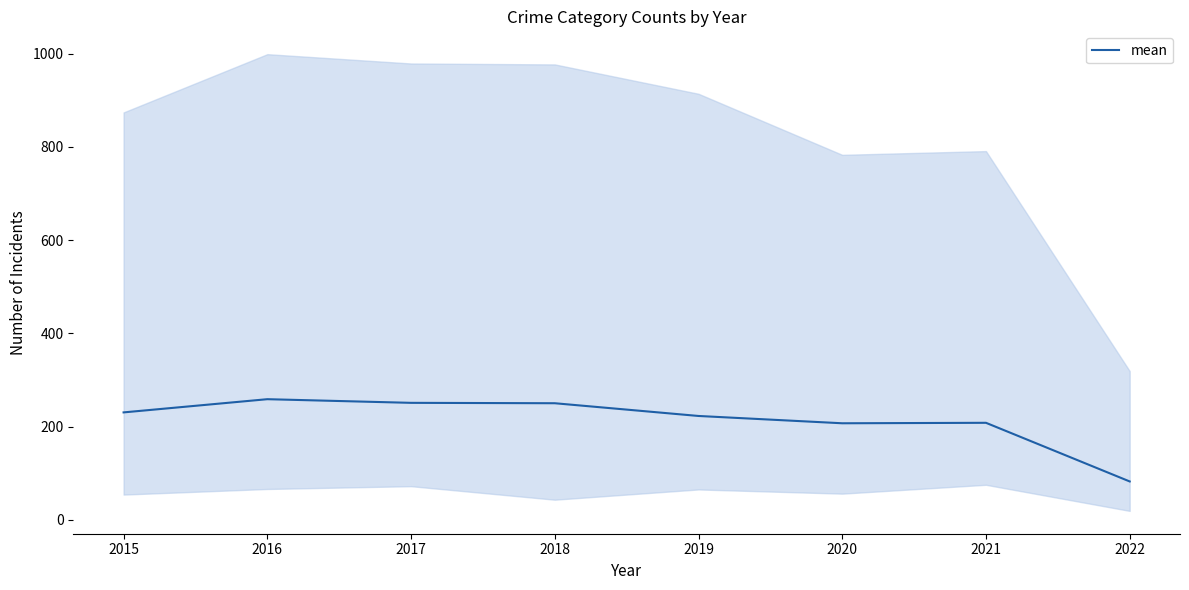

List the labels in order of value, smallest first.

2022, 2020, 2021, 2019, 2015, 2018, 2017, 2016